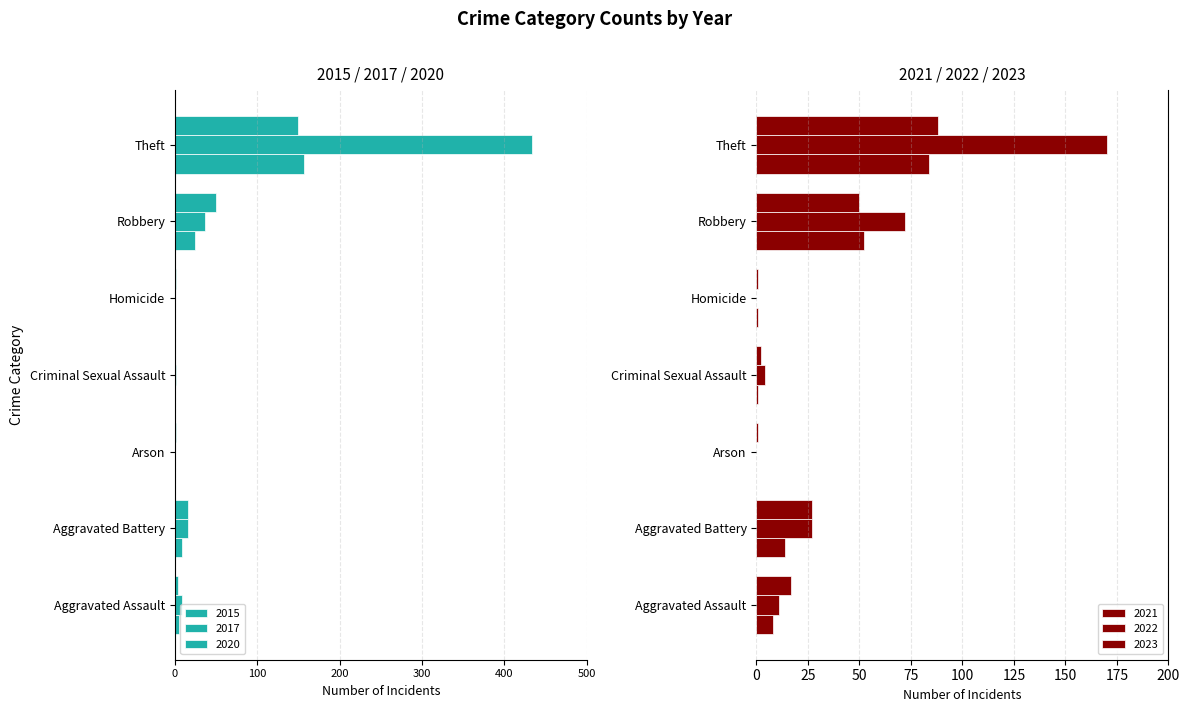

Reading left to right, extract all data points from this chart.

2015: -5	-9	0	0	0	-24	-157
2017: -9	-16	0	-1	0	-37	-433
2020: -4	-16	-1	0	-1	-50	-150
2021: 8	14	0	1	1	52	84
2022: 11	27	0	4	0	72	170
2023: 17	27	1	2	1	50	88